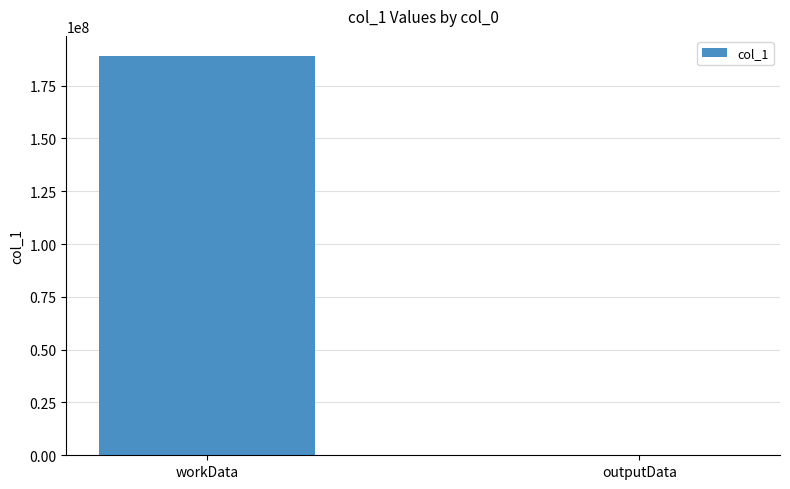

Is it true that the value at workData is 189085524?

True